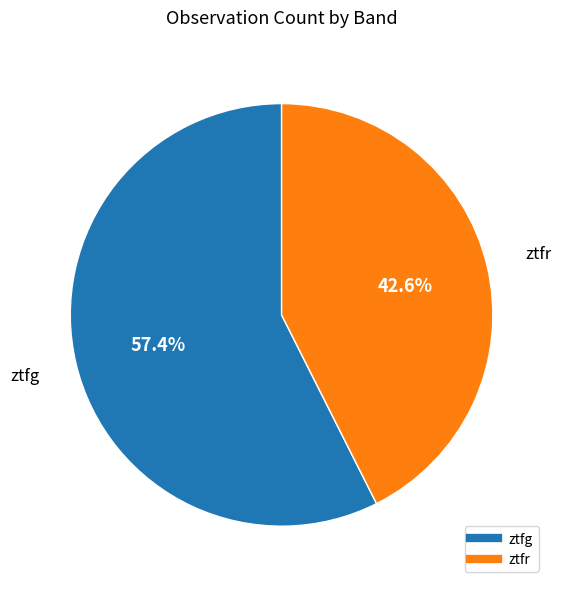

Between ztfr and ztfg, which is larger?

ztfg